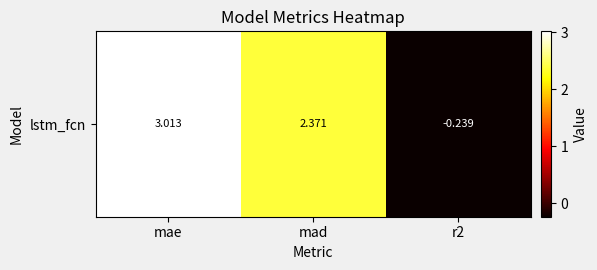

List the labels in order of value, largest first.

mae, mad, r2